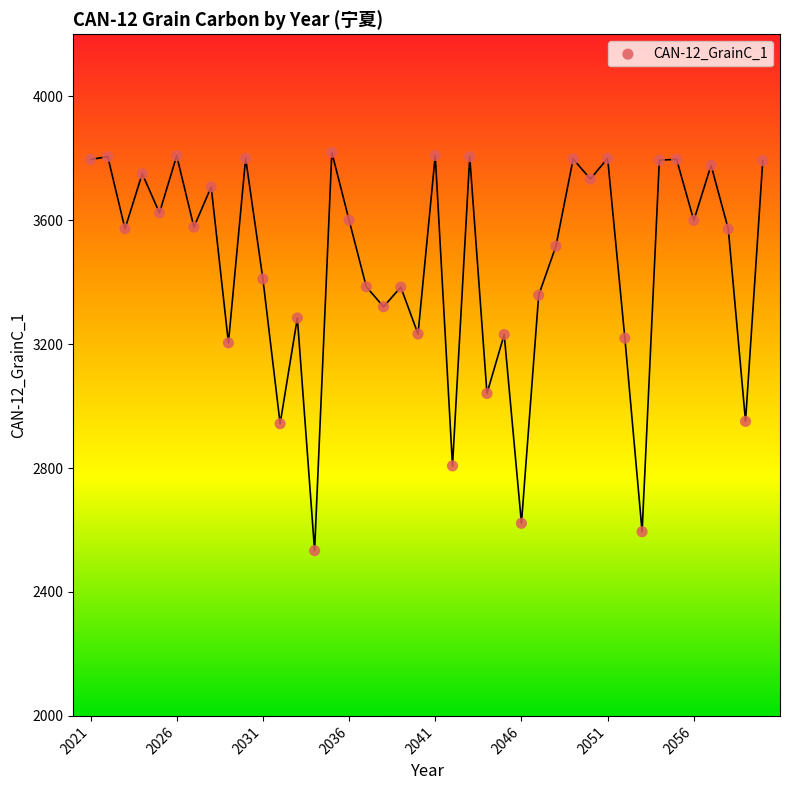

What is the range of X values (max minus min)?

39.0